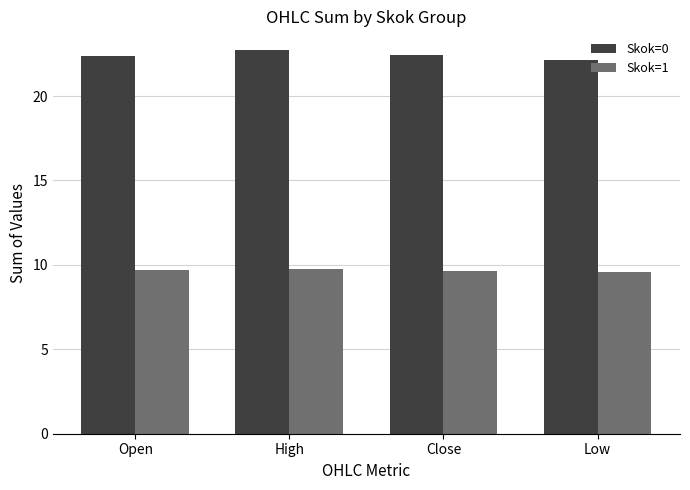

At which category is the sum across all series the highest?

High